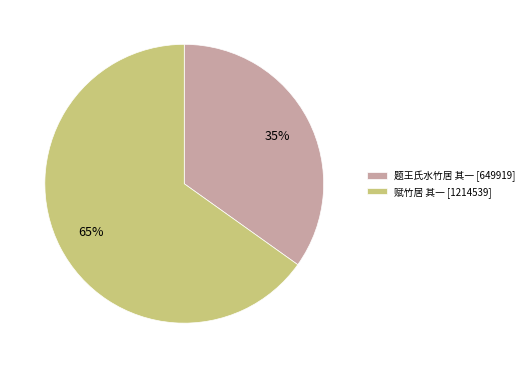

Approximately how many times larger is the value at 赋竹居 其一 compared to 题王氏水竹居 其一?

1.9